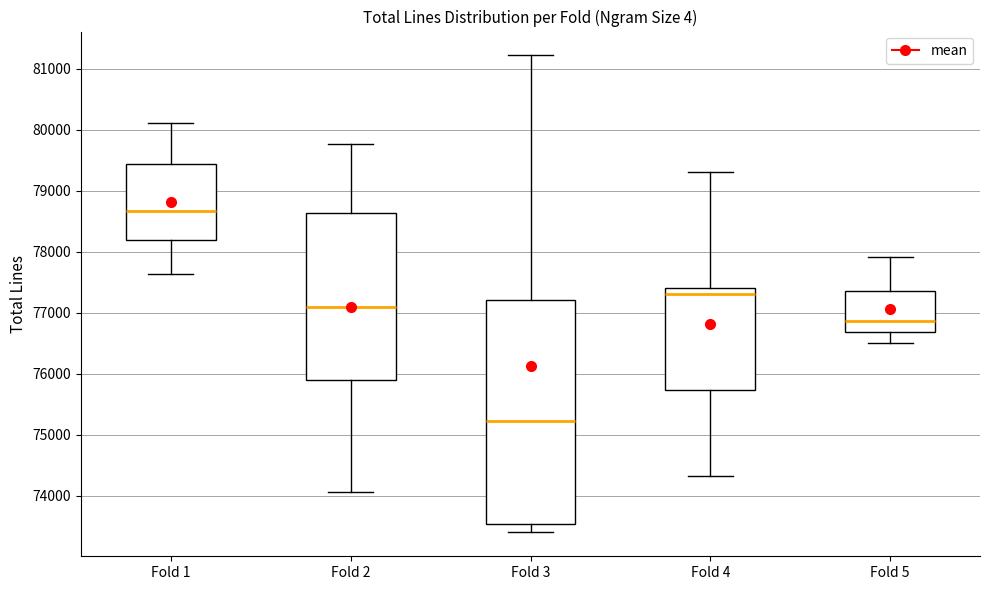

Reading left to right, transcribe this box plot: for each box, give where its median line is, the range the box spans, and where its two whiskers end, as read against the y-axis. The values are not printed on the chart, so give them approximately, as read against the axis.

Fold 1: median 78700, box 78200 to 79400, whiskers 77600 to 80100
Fold 2: median 77100, box 75900 to 78600, whiskers 74100 to 79800
Fold 3: median 75200, box 73500 to 77200, whiskers 73400 to 81200
Fold 4: median 77300, box 75700 to 77400, whiskers 74300 to 79300
Fold 5: median 76900, box 76700 to 77400, whiskers 76500 to 77900